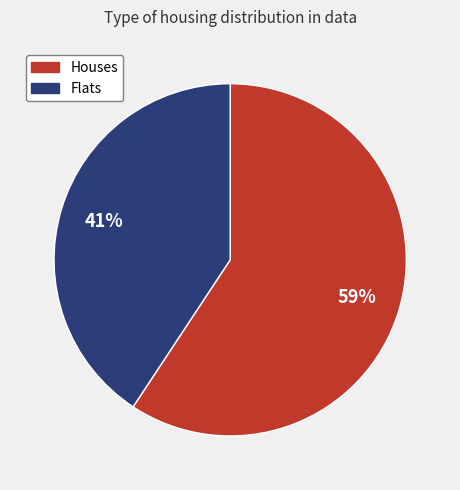

To the nearest percent, what is the average slice percentage?

50%